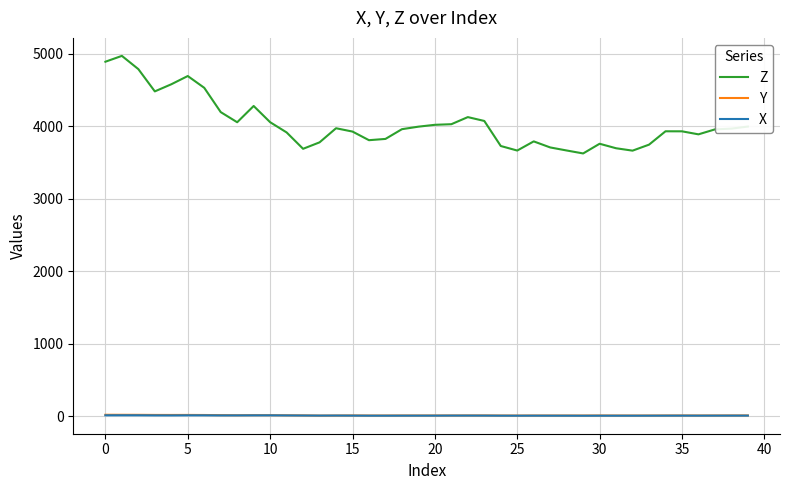

True or false: Z and X intersect in this chart.

False